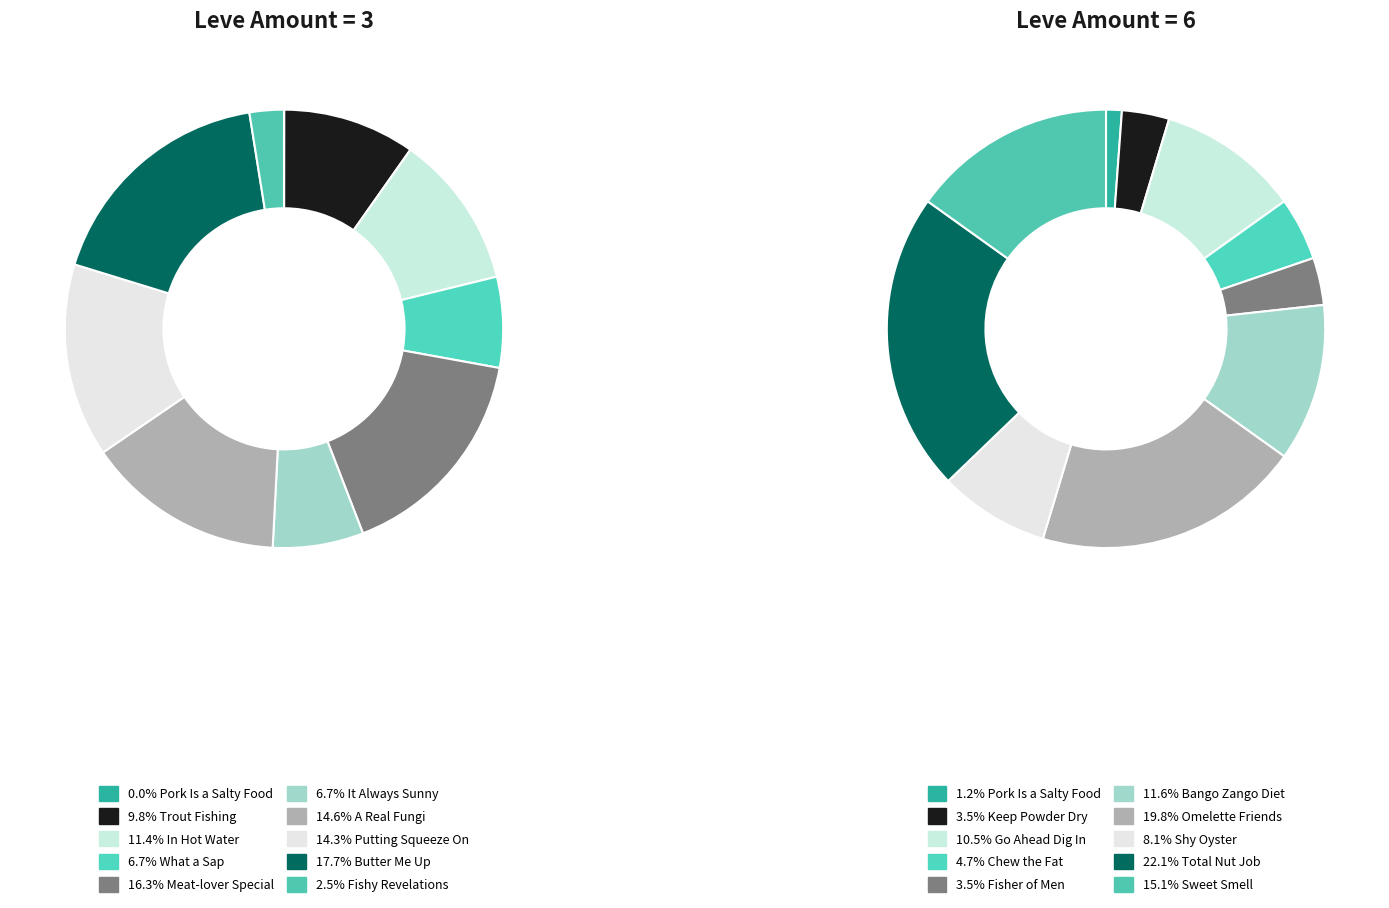

True or false: 5 accounts for 17% of the total.

False